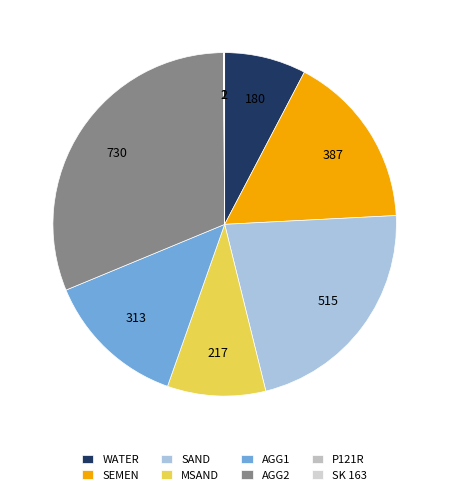

True or false: AGG2 accounts for 31% of the total.

True